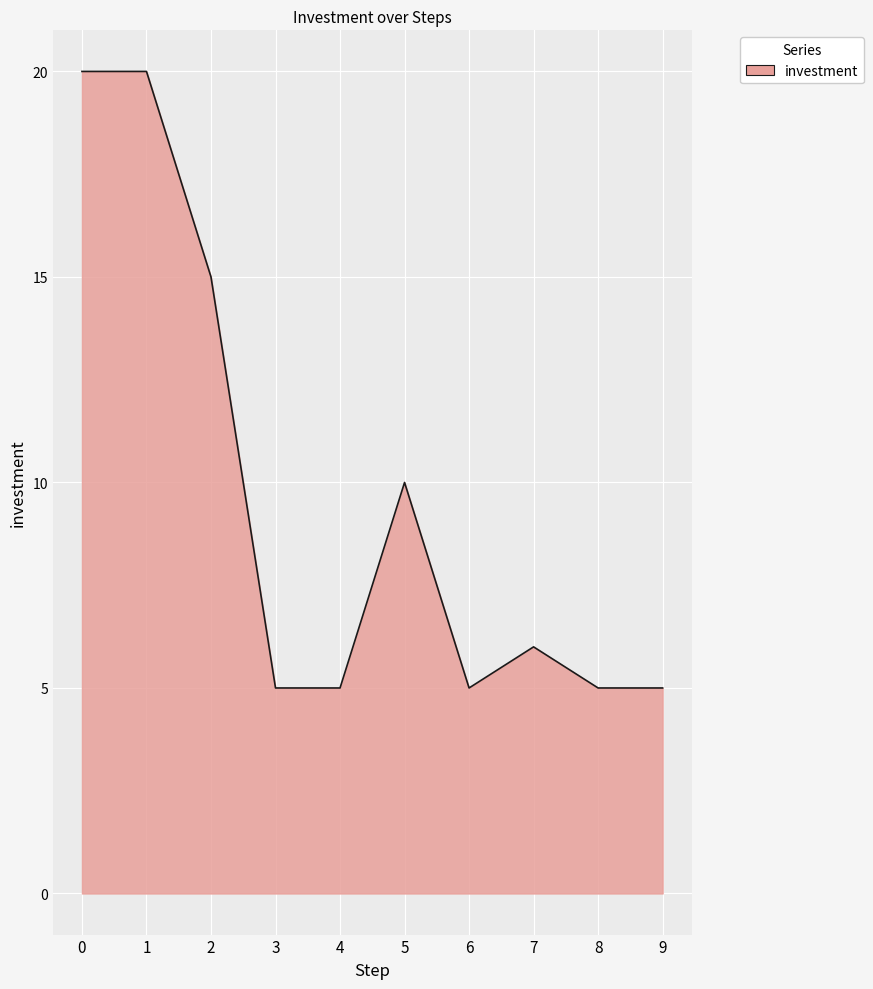

Is it true that the value at 0 is 31?

False